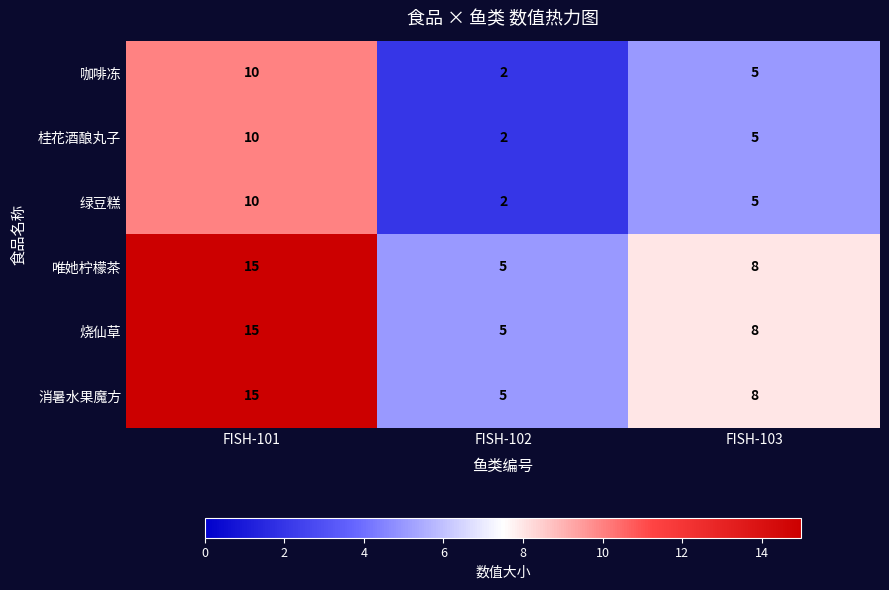

Reading right to left, extract all data points from this chart.

咖啡冻: 5	2	10
桂花酒酿丸子: 5	2	10
绿豆糕: 5	2	10
唯她柠檬茶: 8	5	15
烧仙草: 8	5	15
消暑水果魔方: 8	5	15